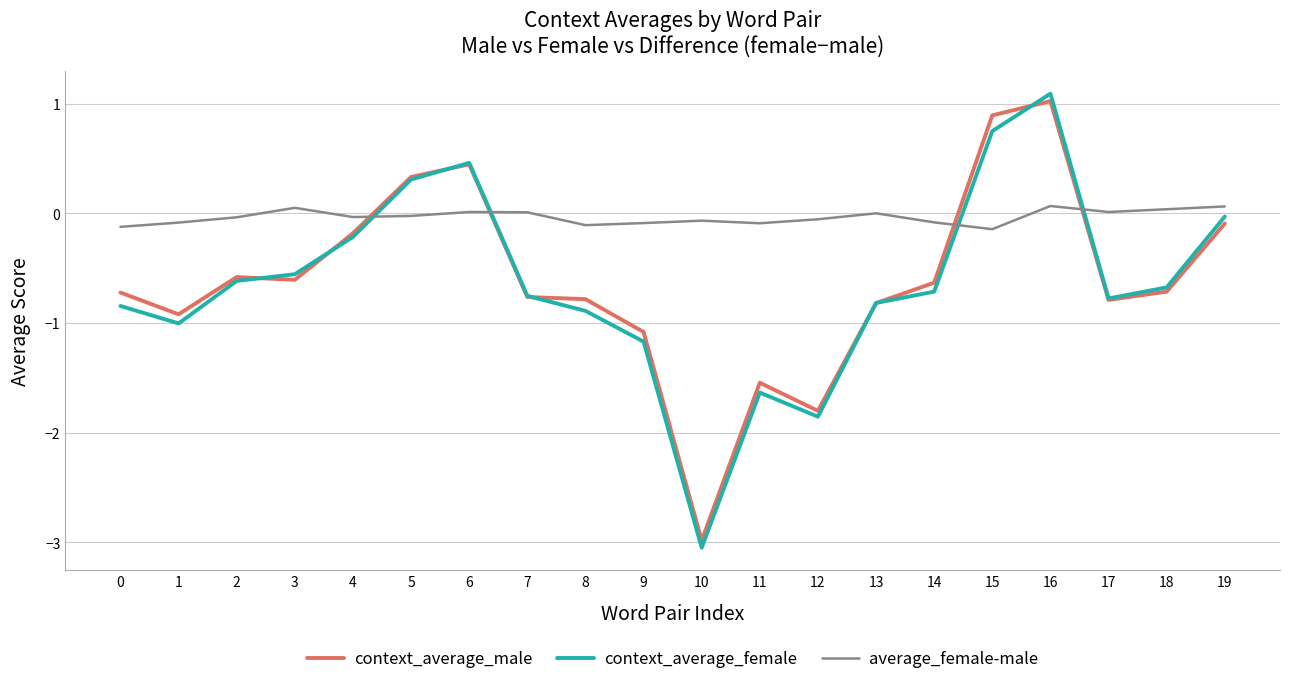

The value of context_average_male at 17 is -1.1. True or false?

False